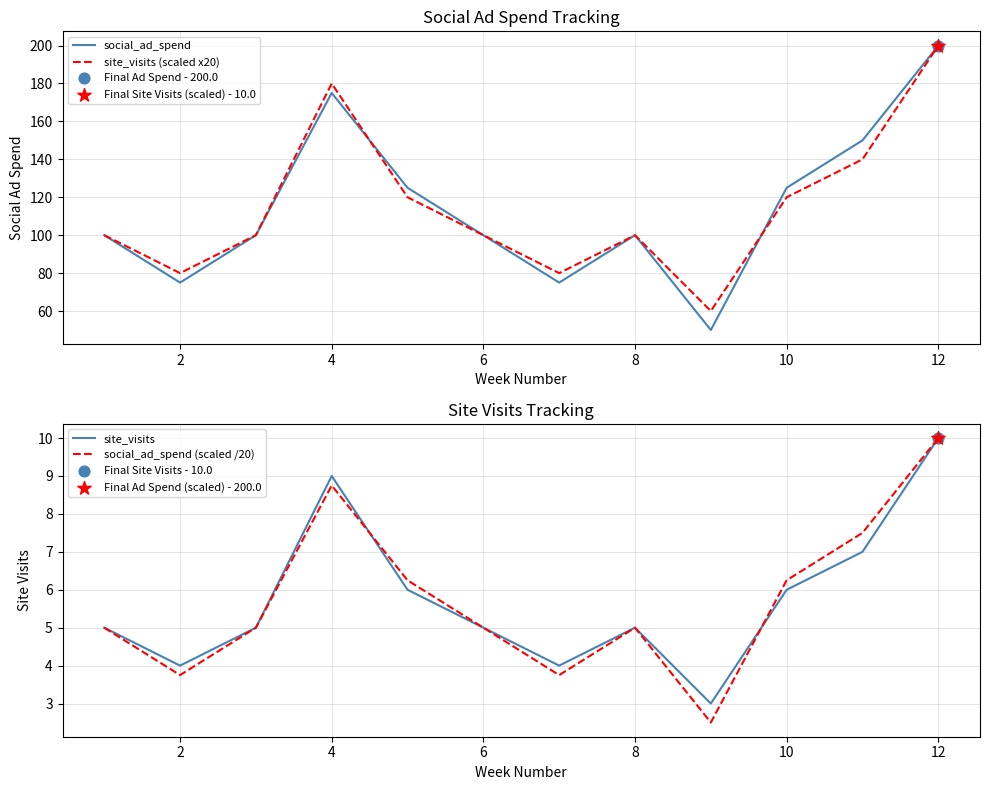

What are all the series names shown in the legend?

social_ad_spend, site_visits (scaled x20), site_visits, social_ad_spend (scaled /20)